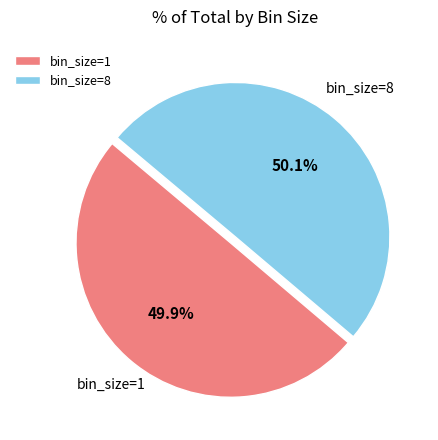

What percentage do bin_size=8 and bin_size=1 together represent?

100.0%